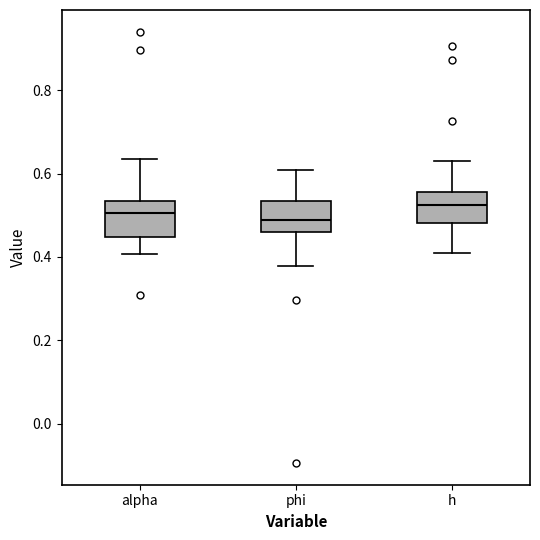

Reading left to right, transcribe this box plot: for each box, give where its median line is, the range the box spans, and where its two whiskers end, as read against the y-axis. The values are not printed on the chart, so give them approximately, as read against the axis.

alpha: median 0.50, box 0.44 to 0.54, whiskers 0.40 to 0.64
phi: median 0.48, box 0.46 to 0.54, whiskers 0.38 to 0.60
h: median 0.52, box 0.48 to 0.56, whiskers 0.40 to 0.62